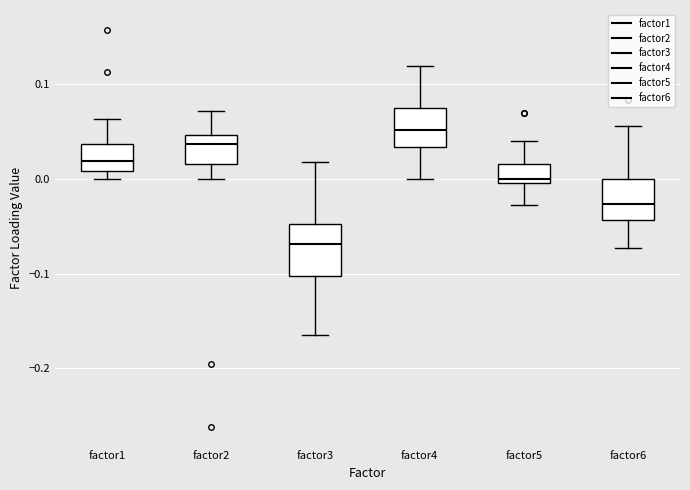

Which box is the tallest, from its lower edge to its upper edge?

factor3